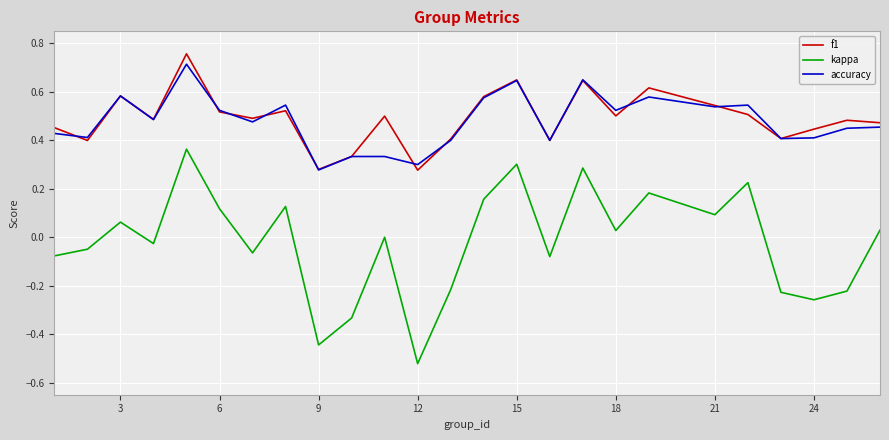

True or false: accuracy and kappa cross at least once.

False